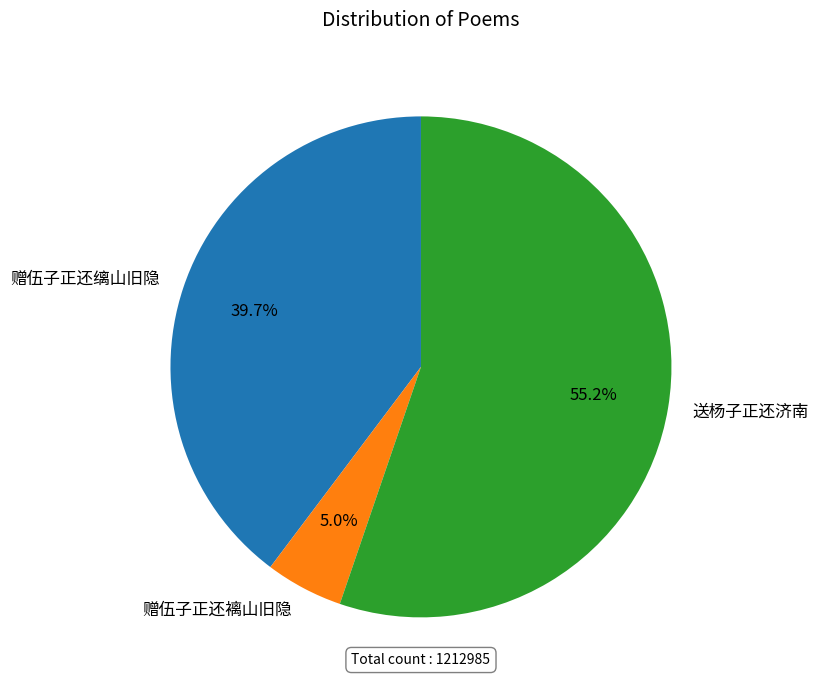

Does 送杨子正还济南 account for over 50% of the chart?

Yes